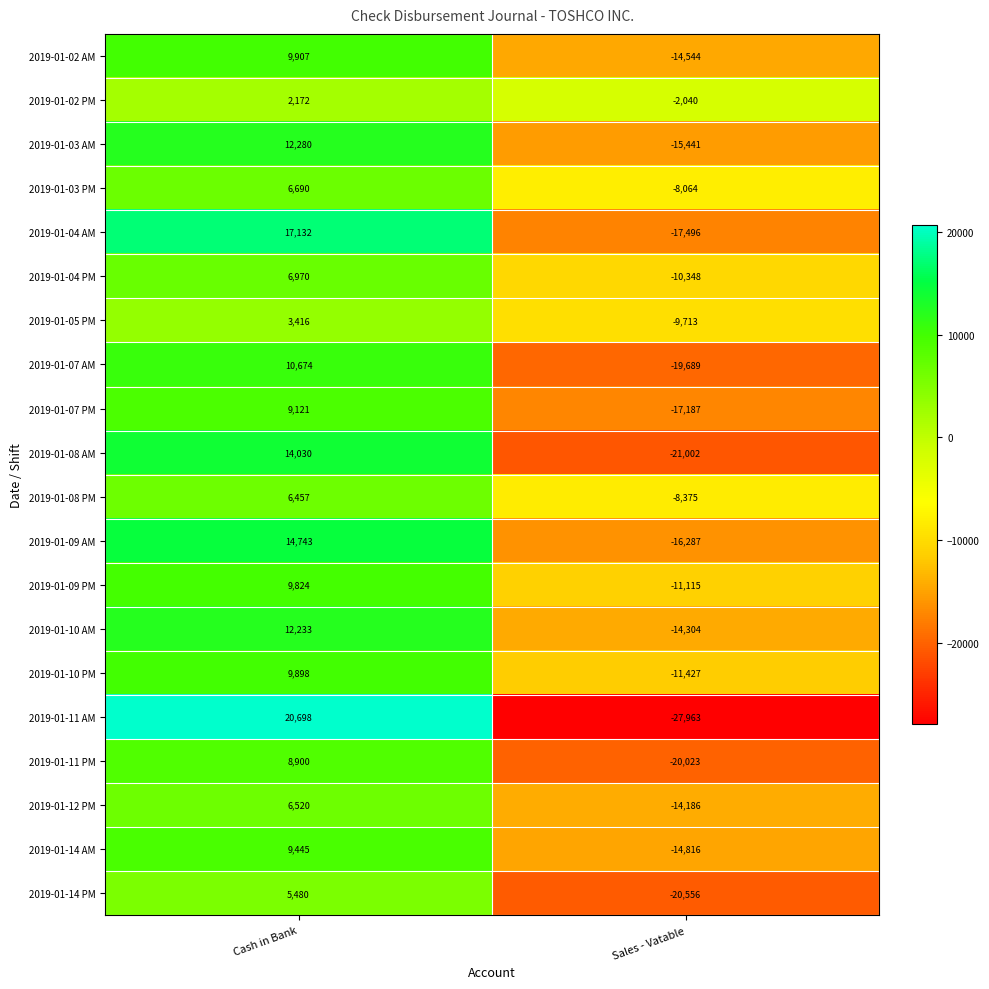

The 2019-01-08 PM series shows 2150 at Cash in Bank. True or false?

False